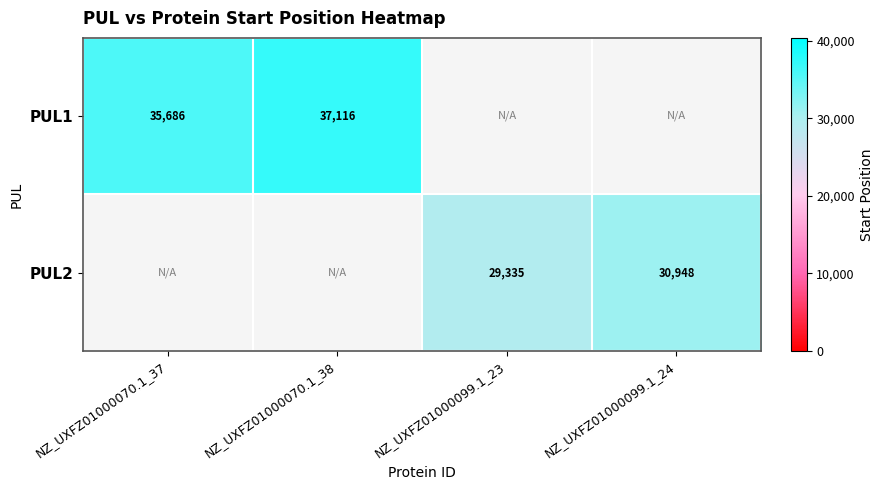

How many distinct data groups are displayed?

2